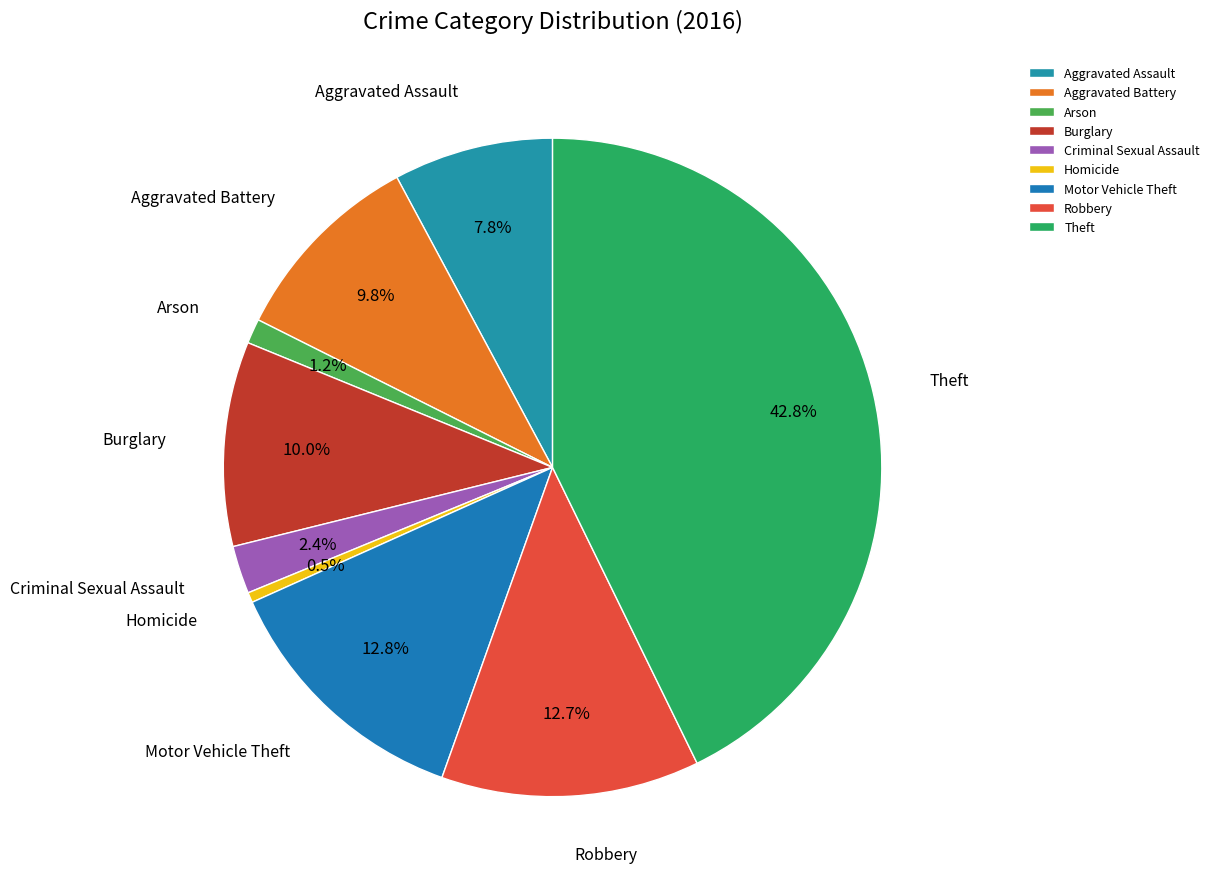

To the nearest percent, what is the average slice percentage?

11%